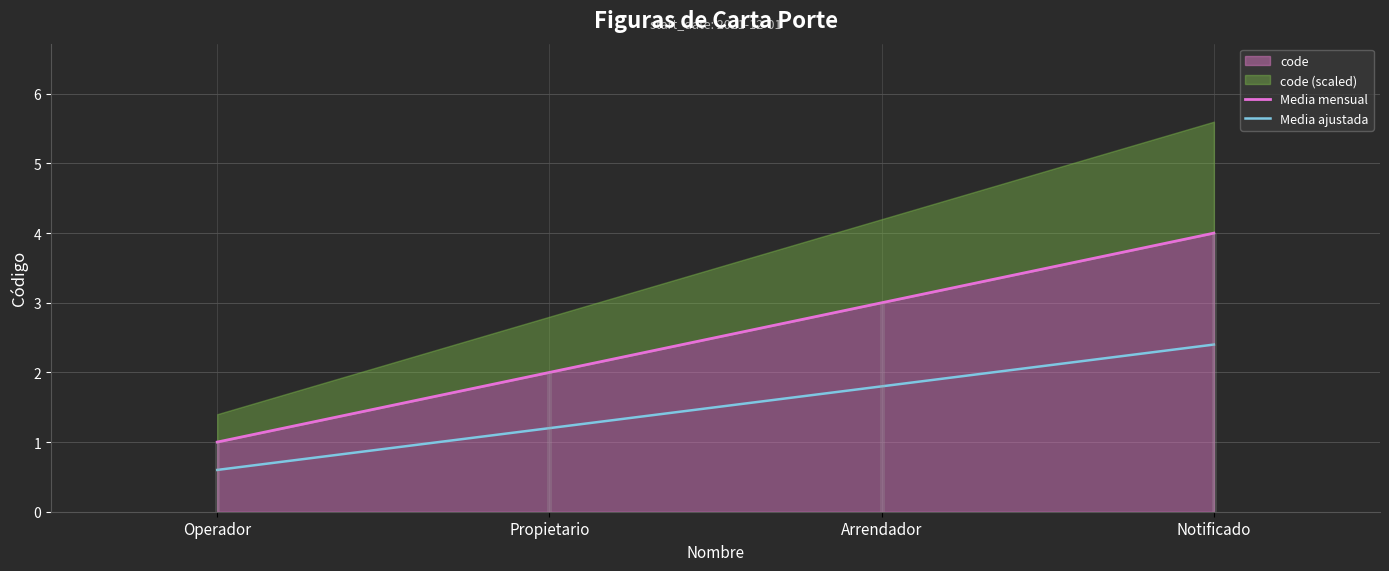

What is the label of the 4th point from the left?

Notificado